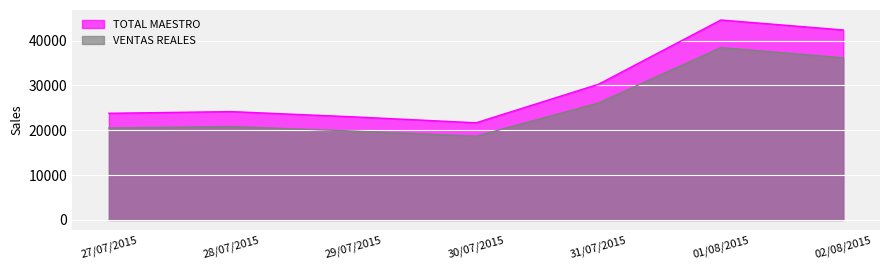

The VENTAS REALES series shows 7178.6 at 29/07/2015. True or false?

False